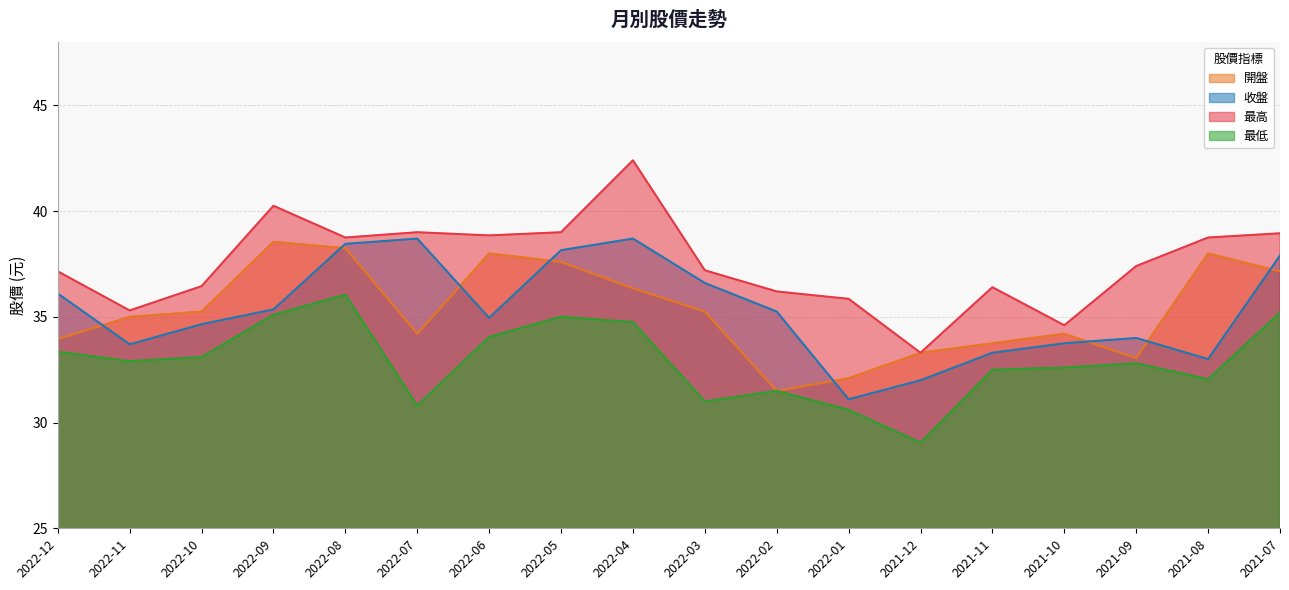

What is the difference between the 最低 values at 2021-12 and 2021-09?

3.7